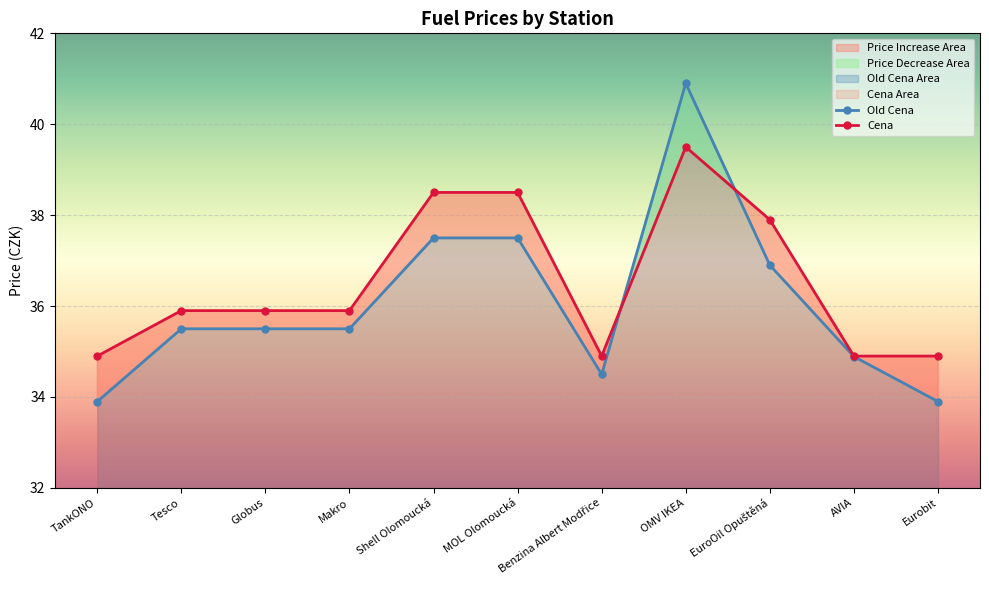

The Cena series shows 34.9 at TankONO. True or false?

True